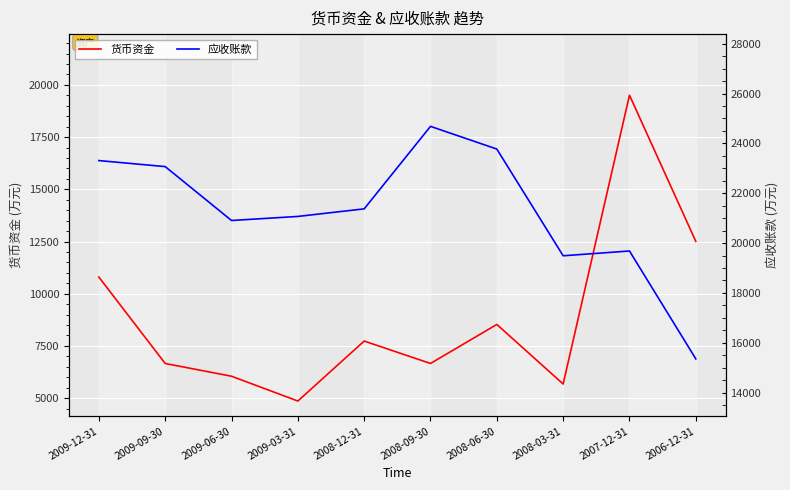

At which label does 应收账款 first exceed 21373?

2009-12-31